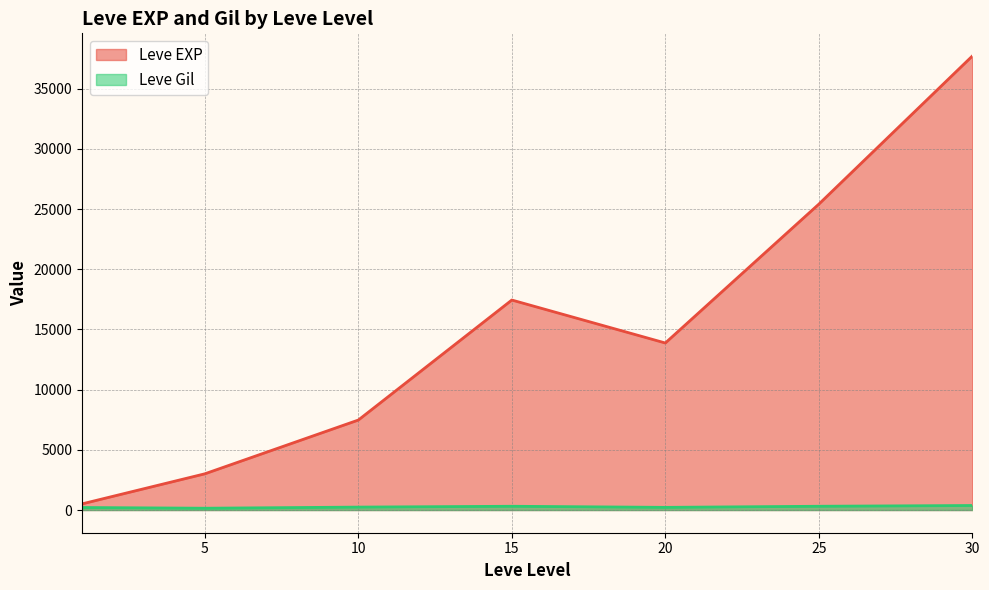

Is the value of Leve Gil at 25 greater than the value of Leve EXP at 20?

No